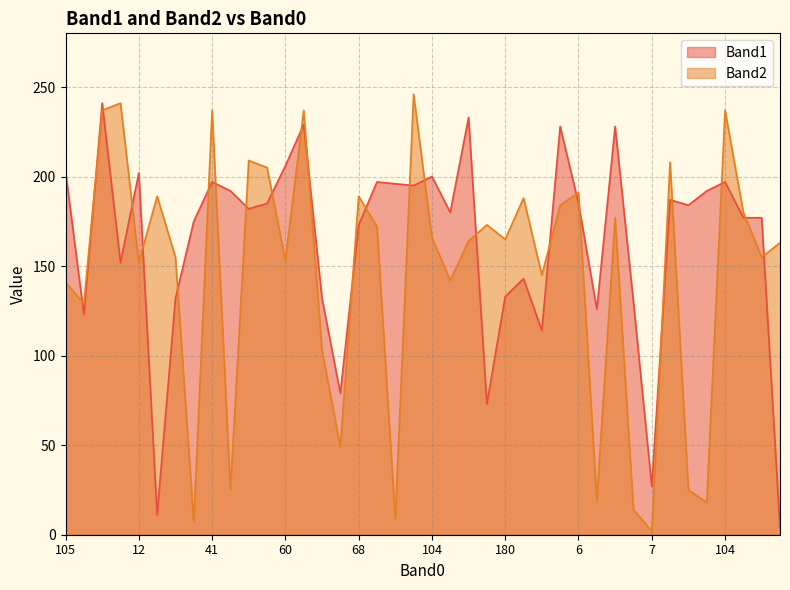

Is it true that Band2 equals 103 at 181?

True